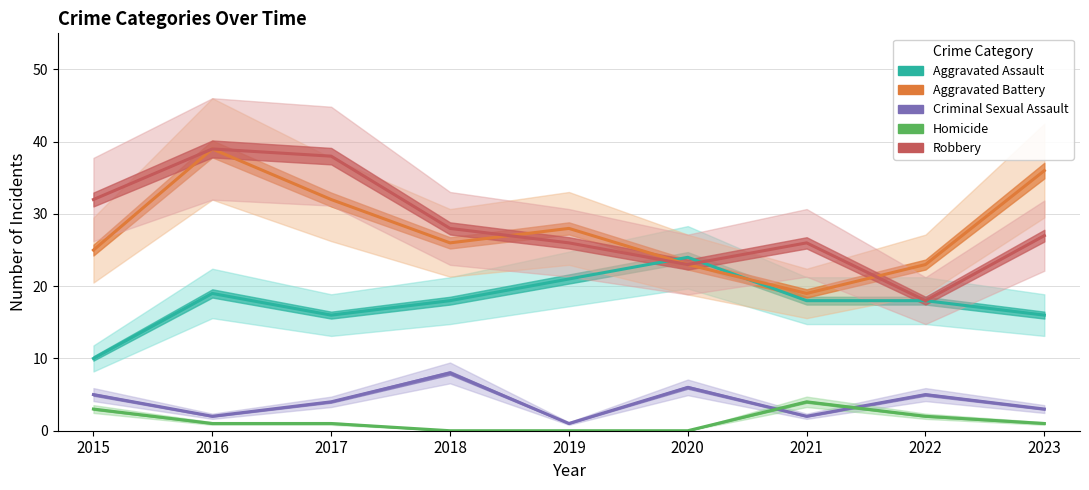

How many interior local valleys does the Aggravated Assault series have?

1